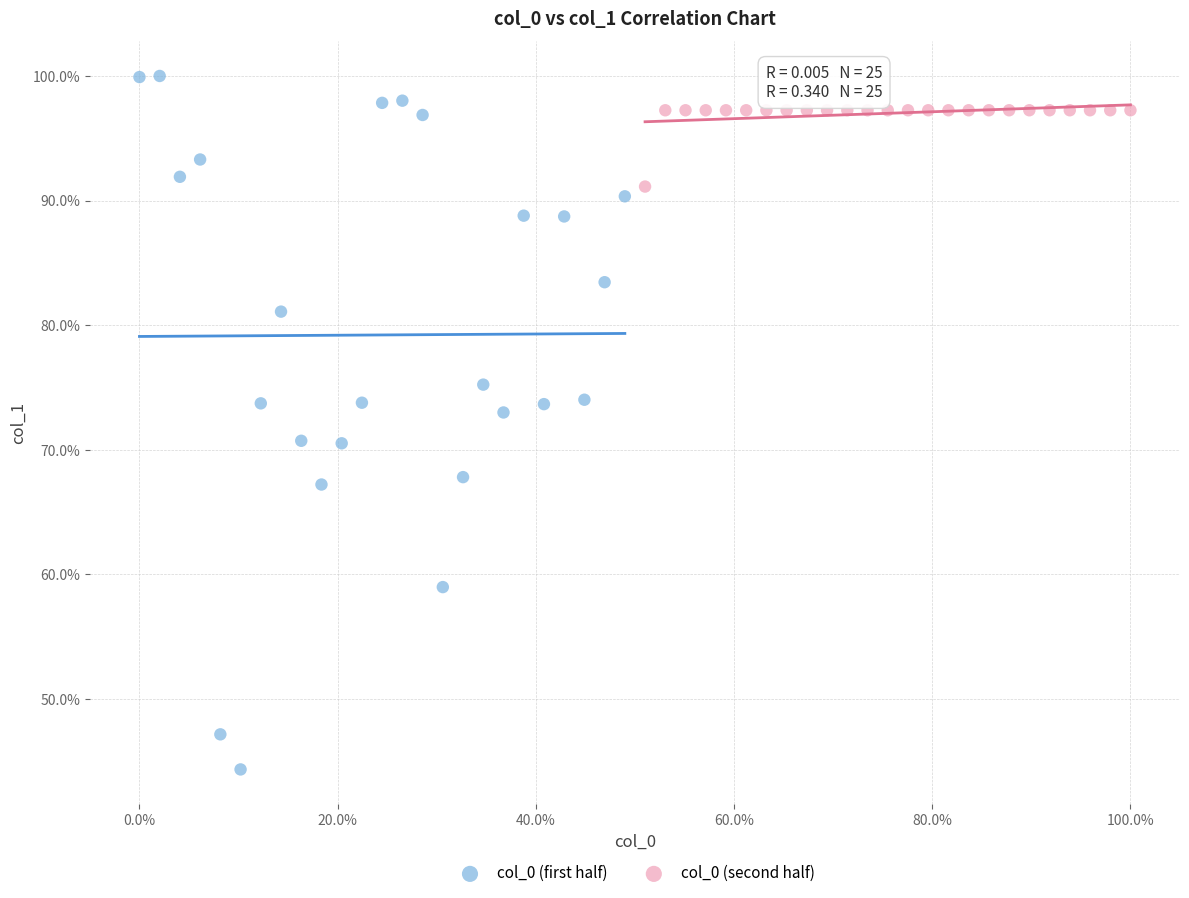

Which series reaches the maximum Y coordinate?

col_0 (first half)